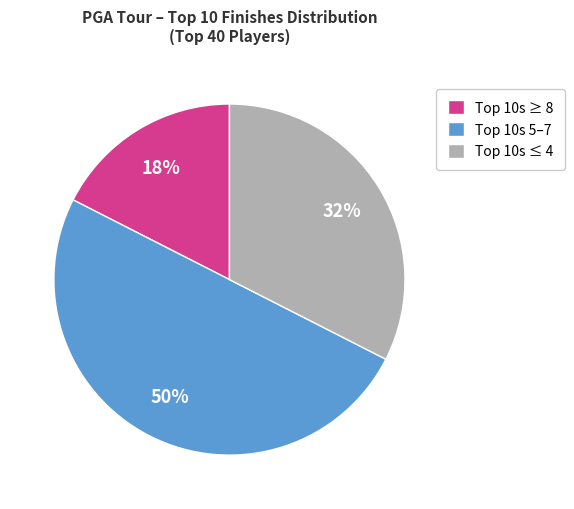

Which category has the smallest portion of the pie?

Top 10s ≥ 8